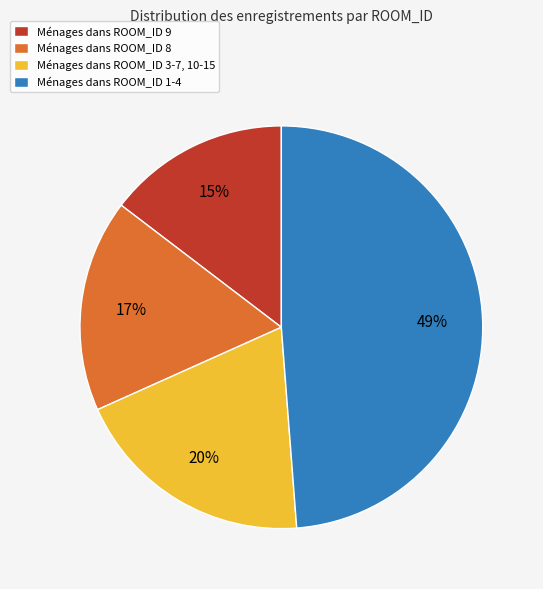

To the nearest percent, what is the average slice percentage?

25%